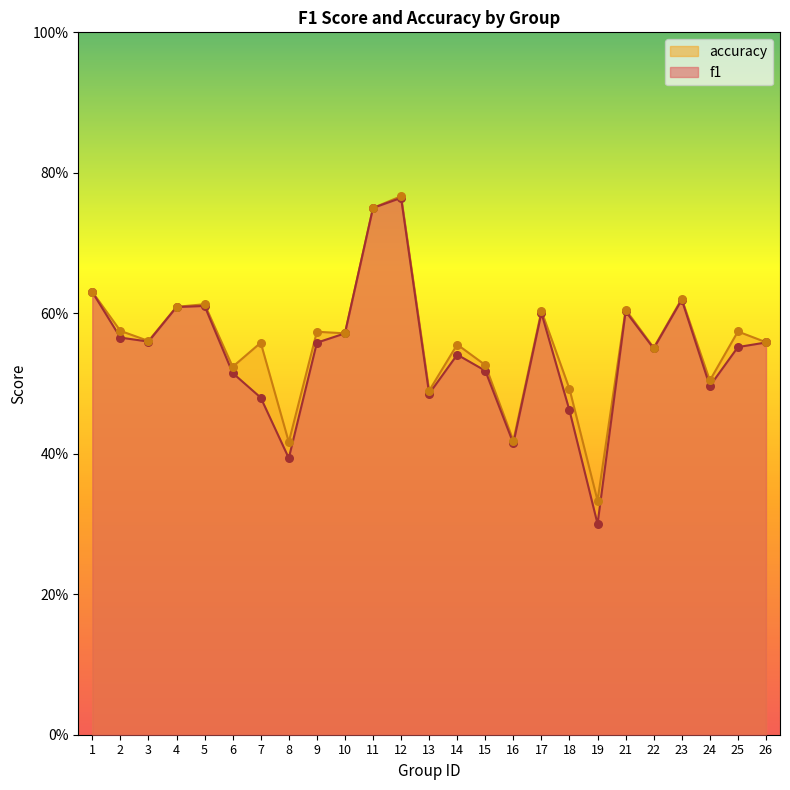

Is the value of accuracy at 22 greater than the value of f1 at 10?

No